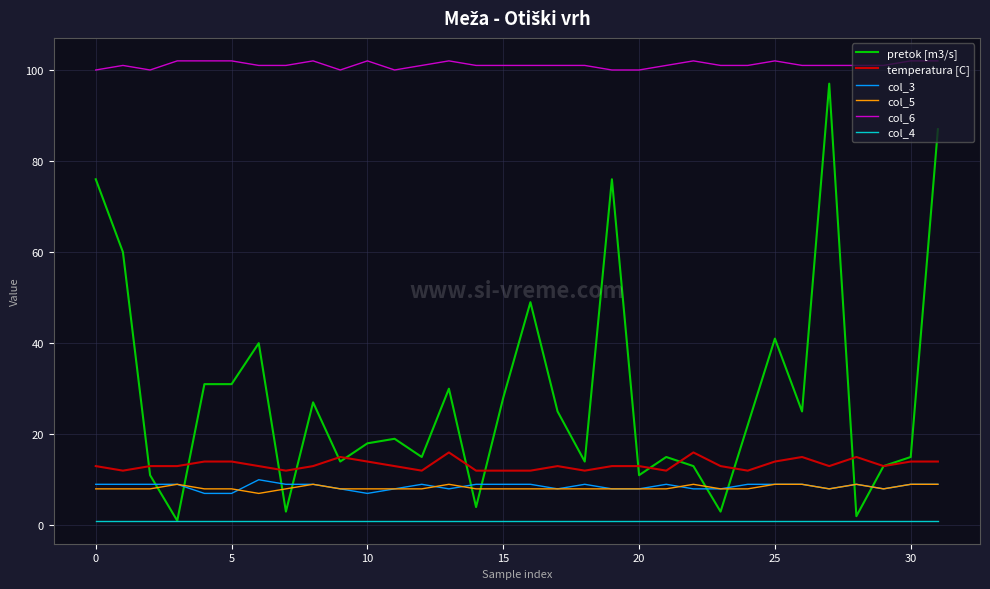

Which series has the largest total across all categories?

col_6